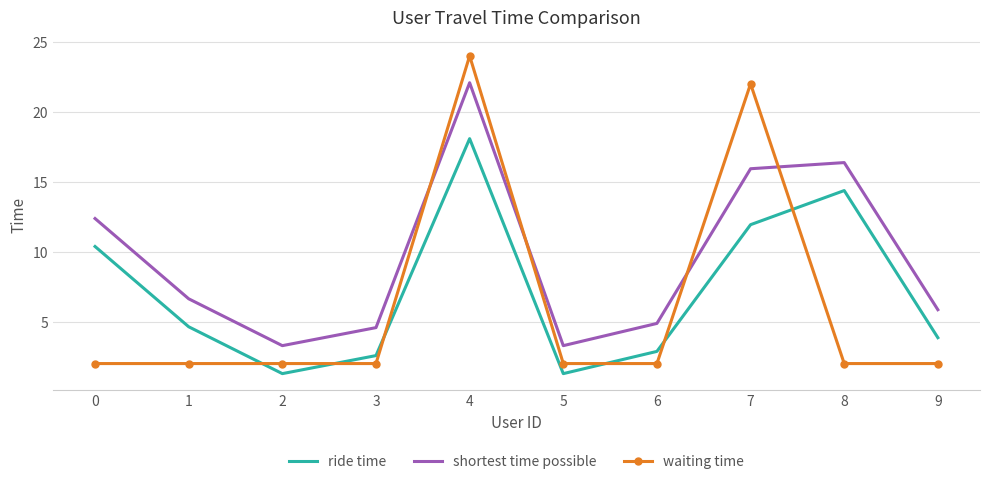

What is the maximum value shown in the chart?

24.0